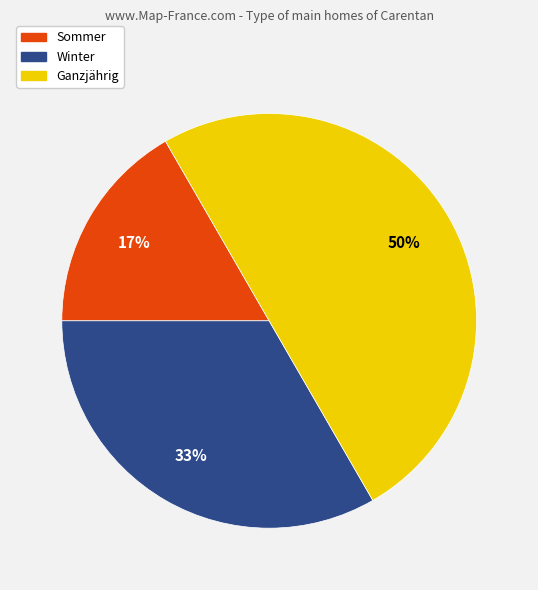

What is the largest slice in the pie chart?

Ganzjährig